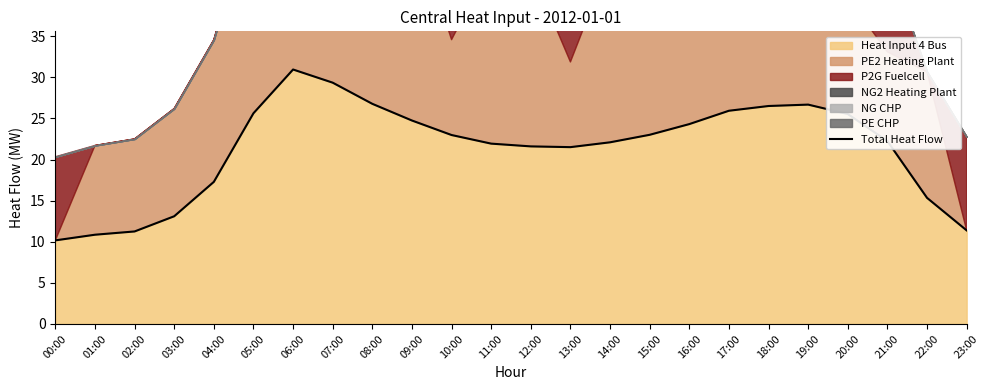

What is the average value?

21.3